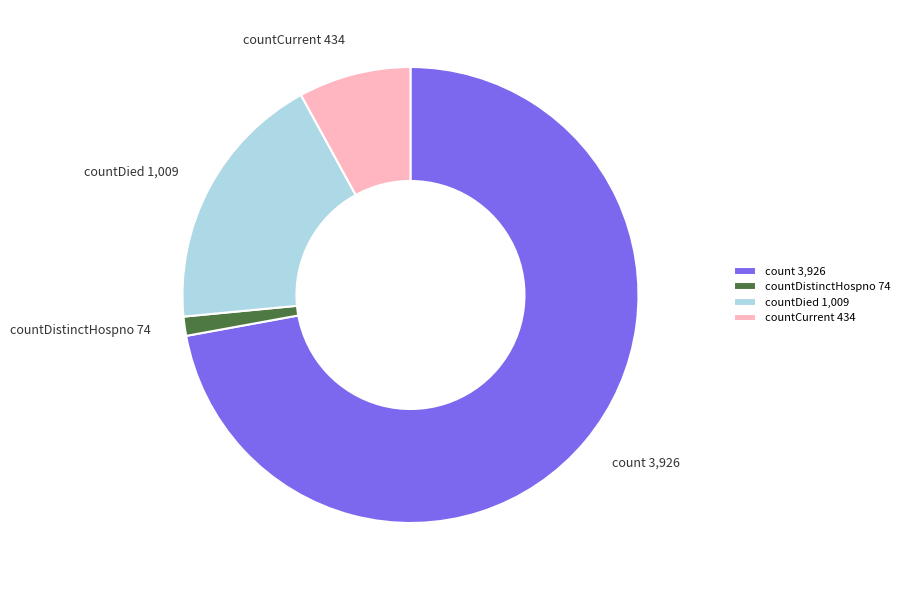

Does count account for over 50% of the chart?

Yes